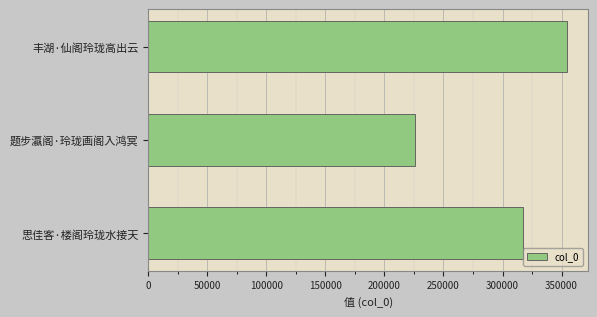

How many values are below 317331?

1